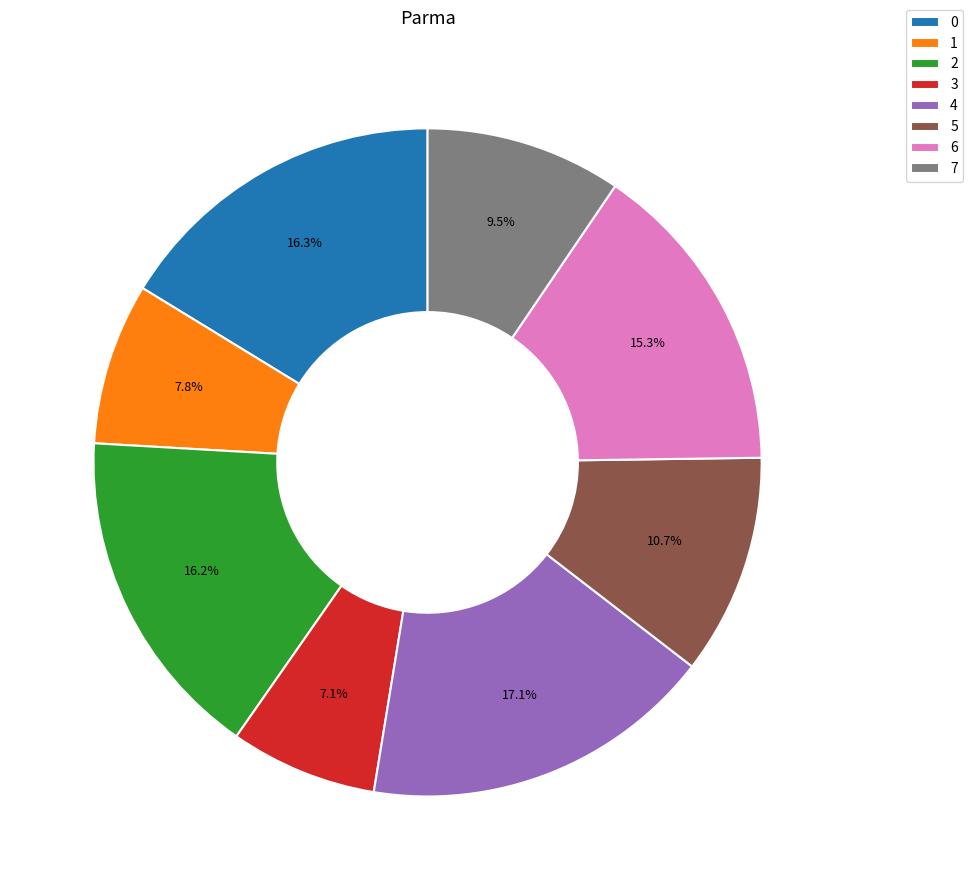

To the nearest percent, what is the difference between the 6 and 5 slice percentages?

5%